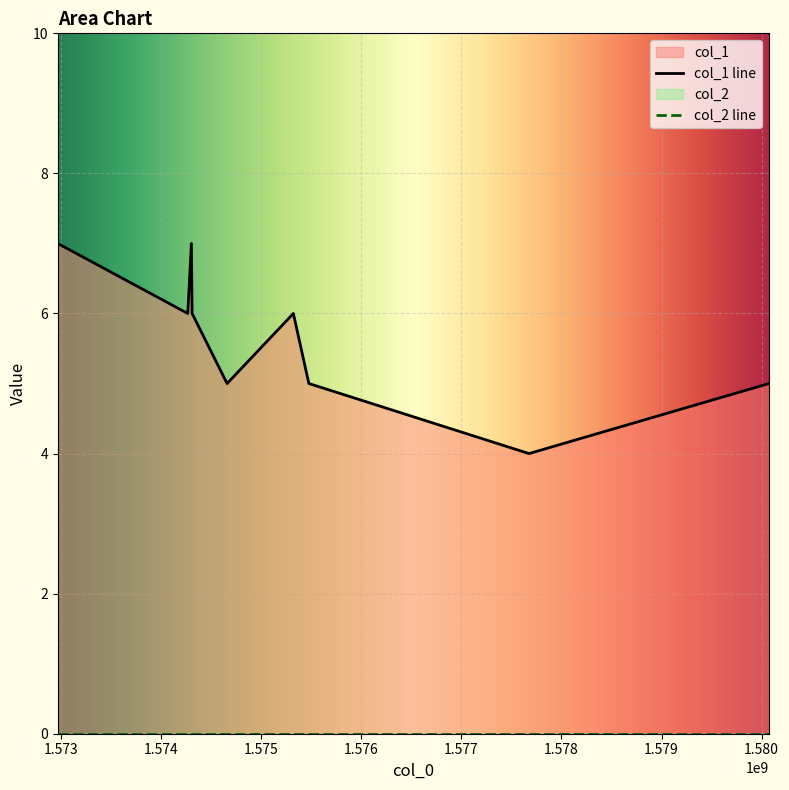

What is the sum of the values at 1580073563 and 1572968131?

12